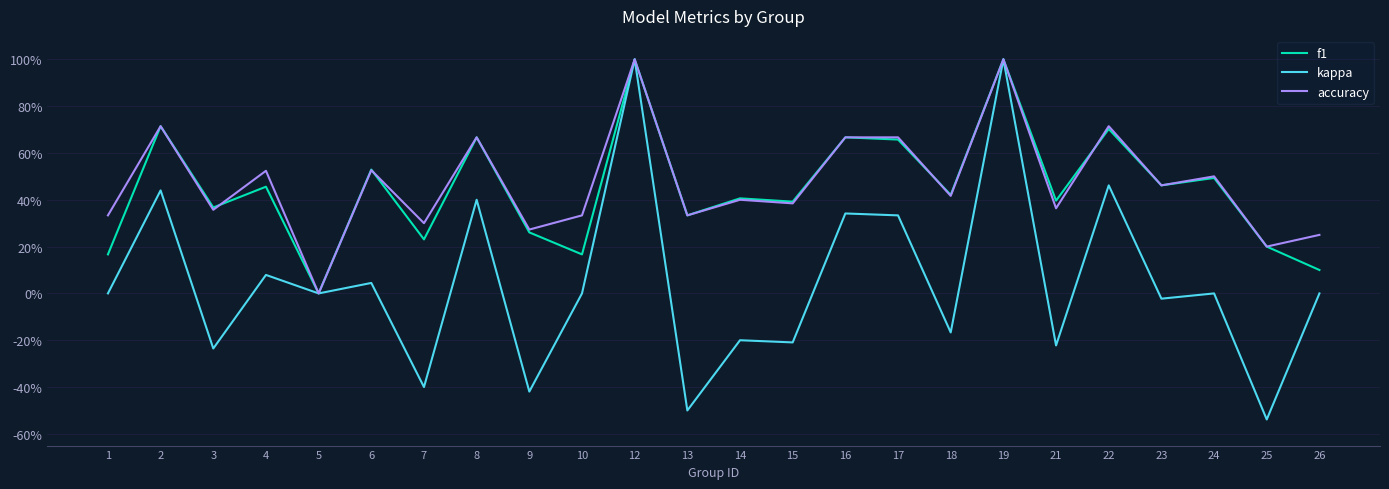

Which series has the largest total across all categories?

accuracy